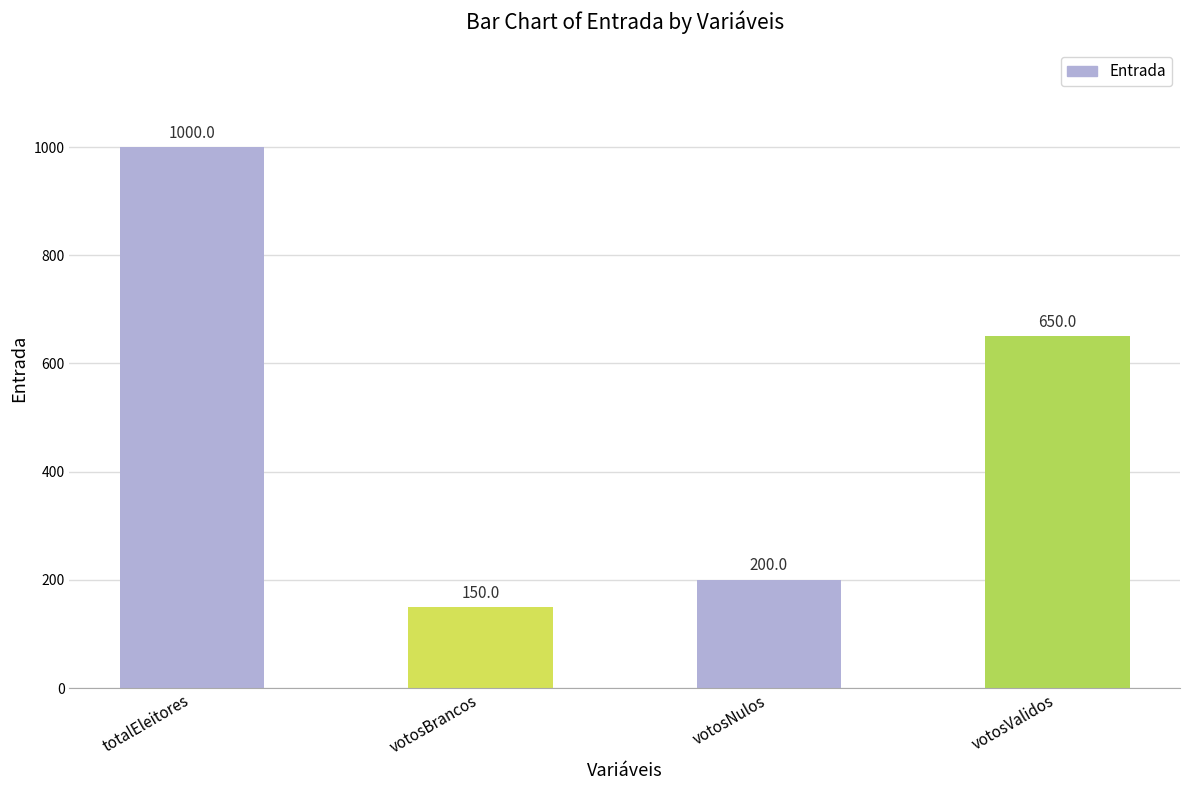

List the labels in order of value, smallest first.

votosBrancos, votosNulos, votosValidos, totalEleitores